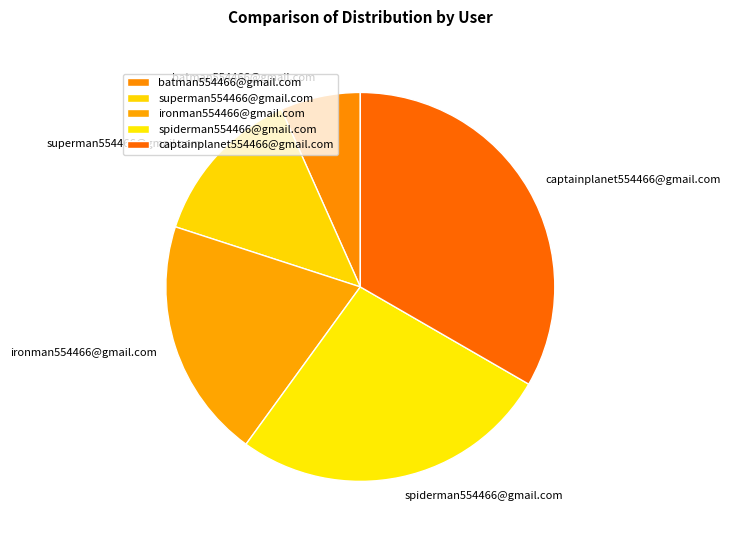

Is ironman554466@gmail.com the majority of the pie?

No